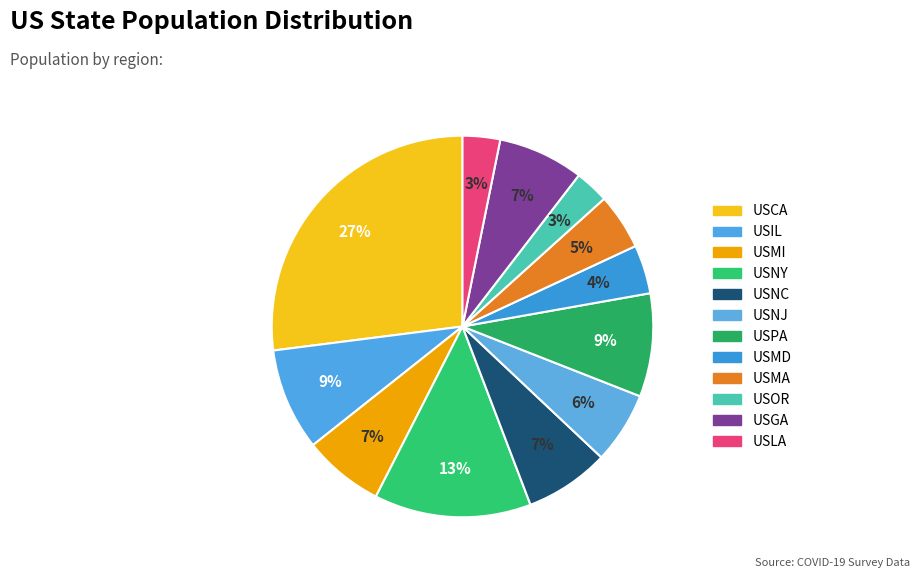

What is the ratio of the value at USNJ to the value at USIL?

0.7